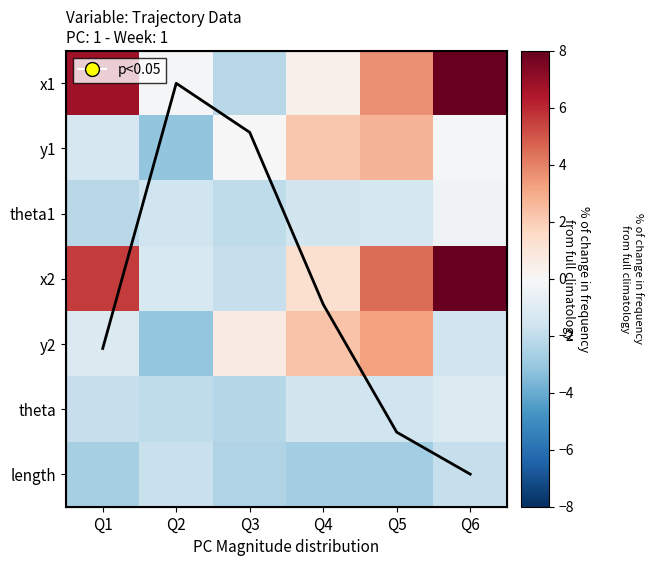

Which category has the lowest value in the y1 series?

Q2